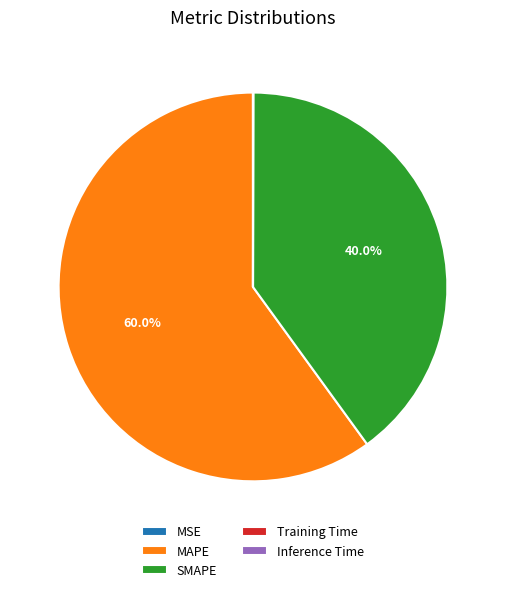

Do SMAPE and MAPE together represent more than half of the pie?

Yes